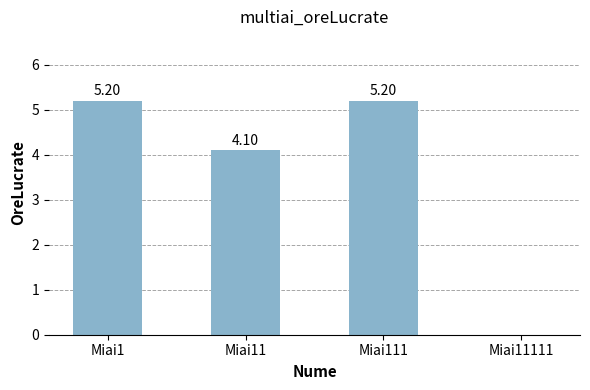

Are the bars horizontal?

No